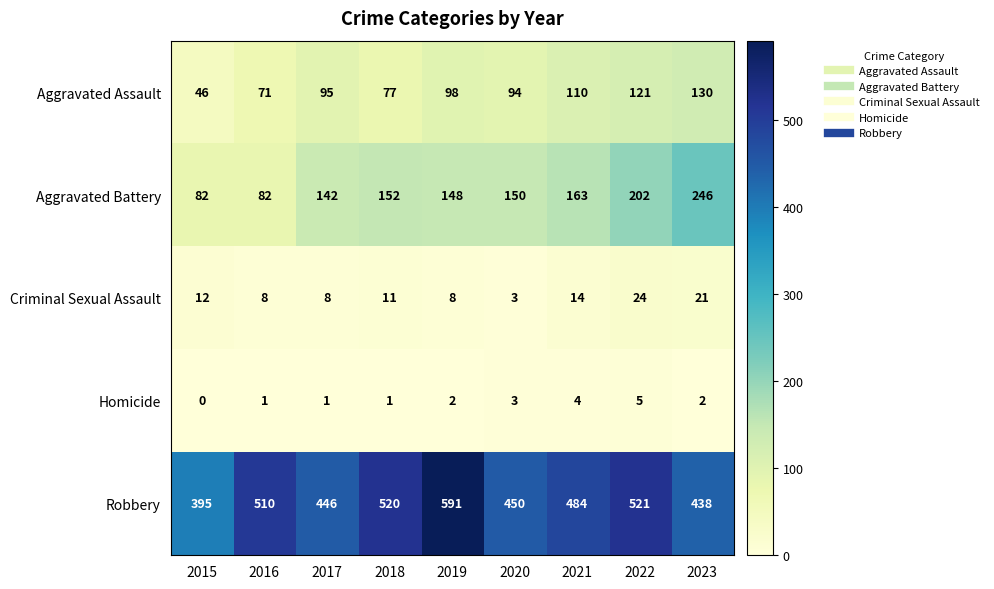

Which category has the lowest value across all series?

2015